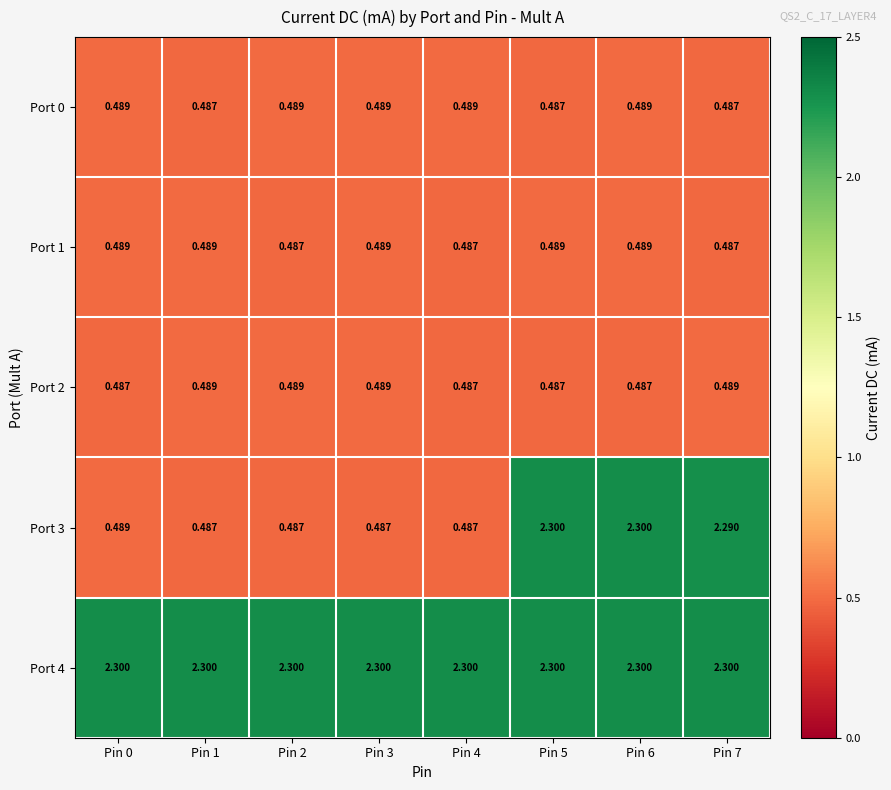

At how many categories does at least one series exceed 0?

8